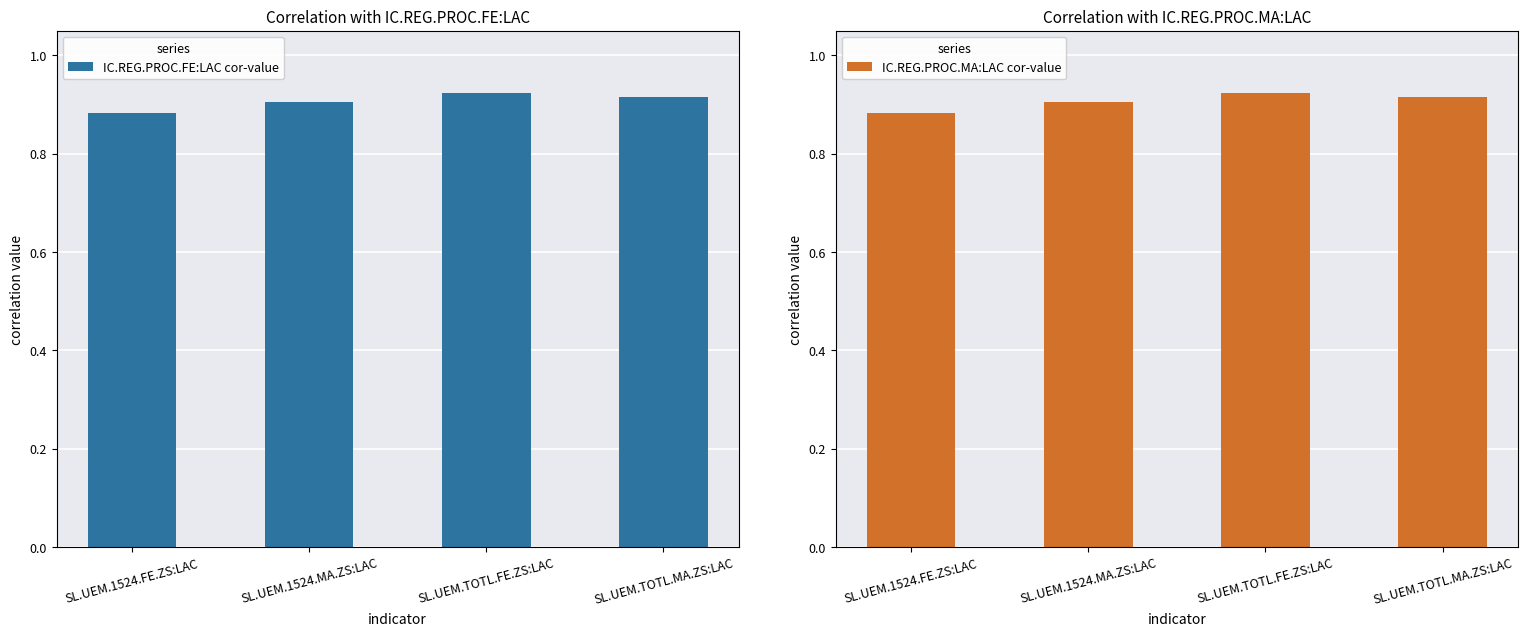

Reading right to left, transcribe all the data shown in this chart.

IC.REG.PROC.FE:LAC cor-value: 0.9	0.9	0.9	0.9
IC.REG.PROC.MA:LAC cor-value: 0.9	0.9	0.9	0.9